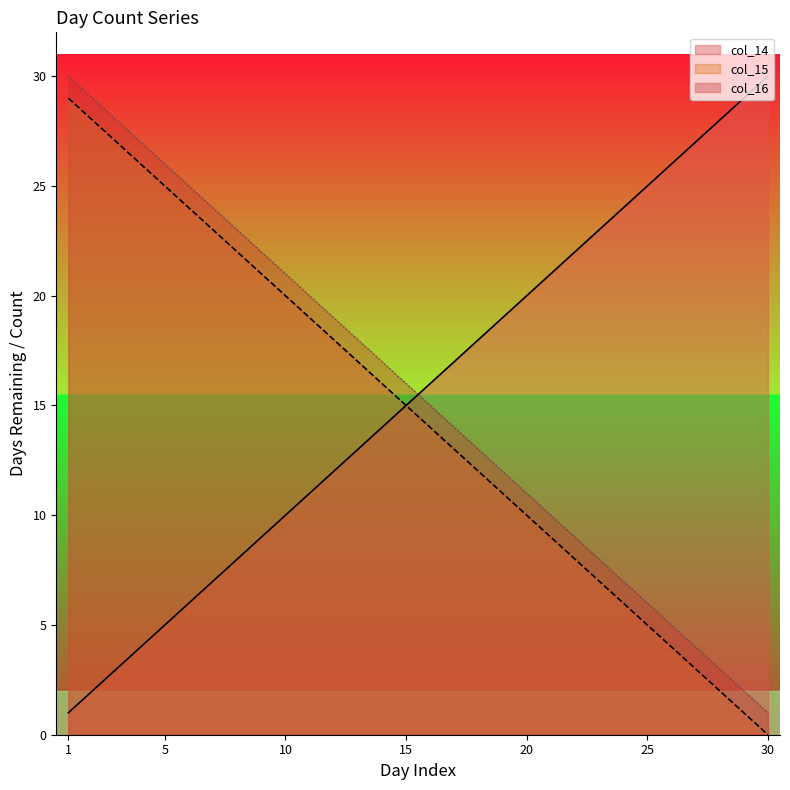

True or false: col_16 has a value of 5 at 23.

False